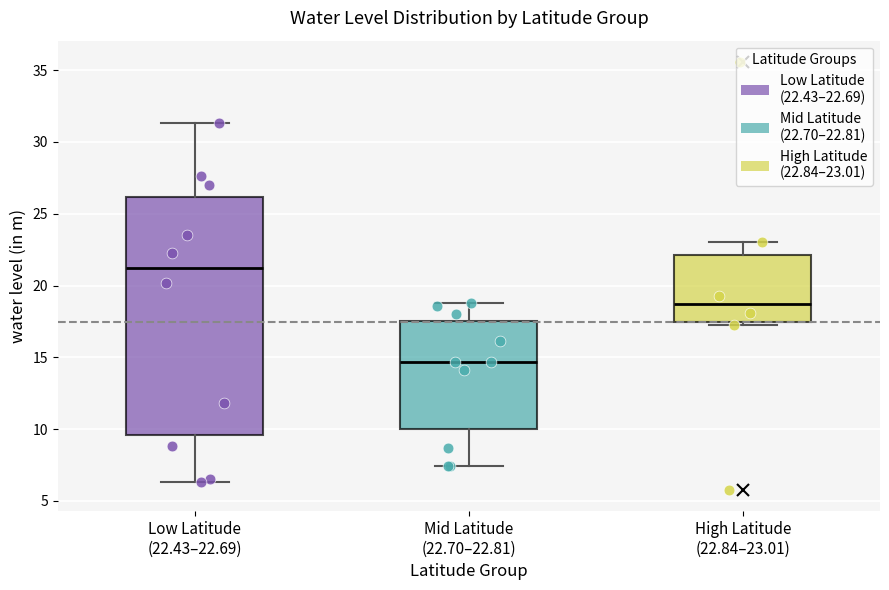

Reading left to right, read every box against the y-axis: the position of its median line, the range the box covers, and the ends of its whiskers. The values are not printed on the chart, so give them approximately, as read against the axis.

Low Latitude (22.43–22.69): median 21.0, box 9.5 to 26.0, whiskers 6.5 to 31.5
Mid Latitude (22.70–22.81): median 14.5, box 10.0 to 17.5, whiskers 7.5 to 19.0
High Latitude (22.84–23.01): median 18.5, box 17.5 to 22.0, whiskers 17.5 (just below the box's lower edge) to 23.0